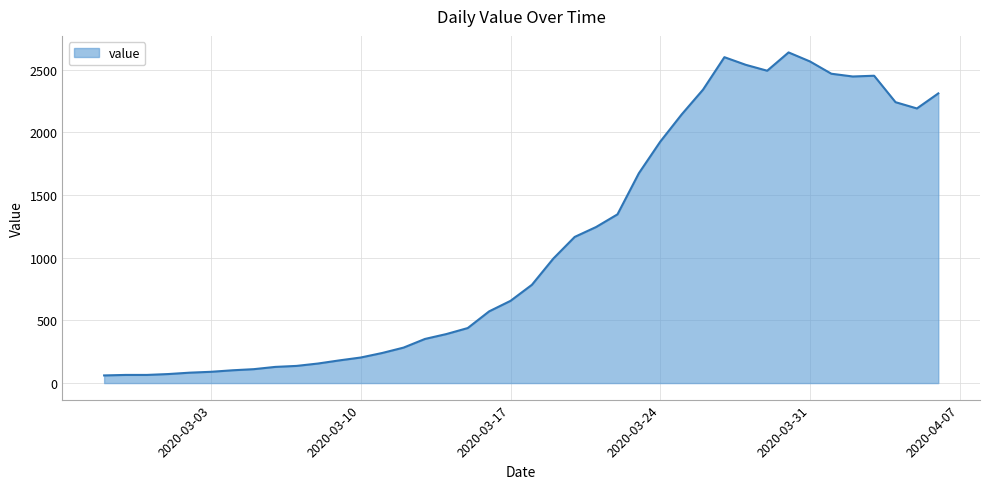

Is this an area chart (filled region under the line)?

Yes